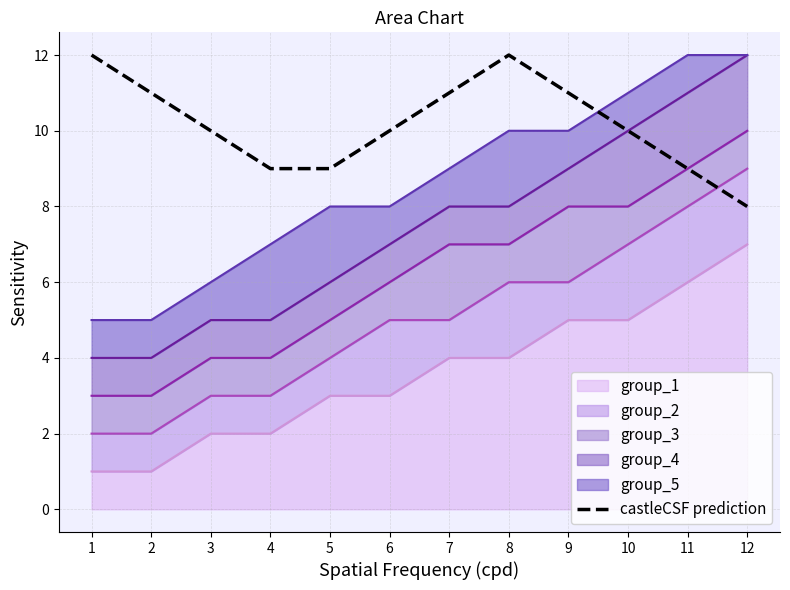

List the labels in order of value, smallest first.

12, 4, 5, 11, 3, 6, 10, 2, 7, 9, 1, 8